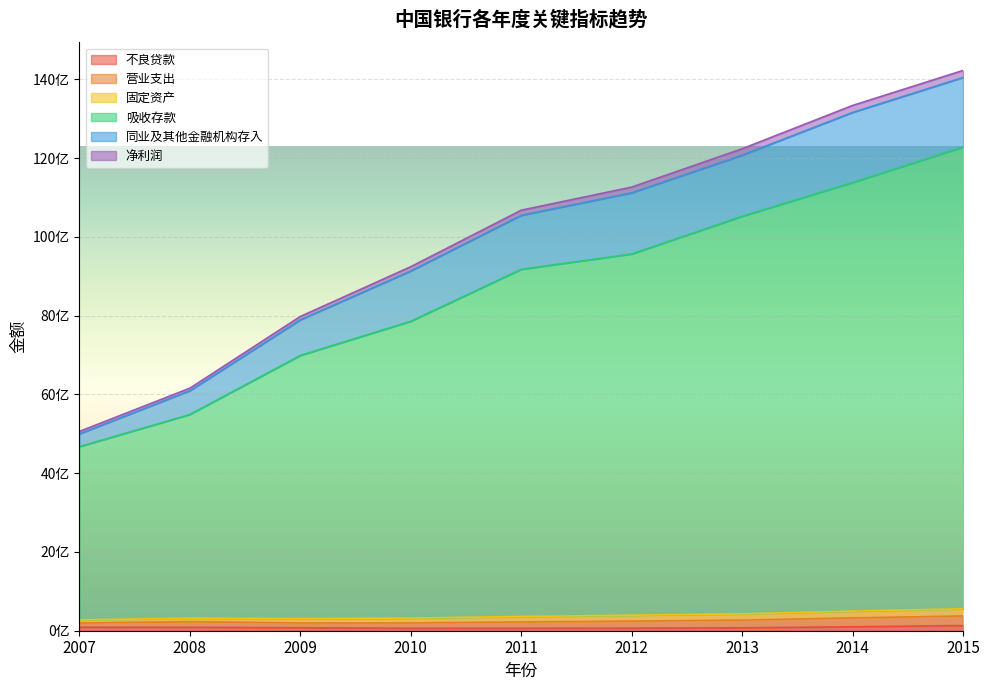

True or false: 同业及其他金融机构存入 has more than 2 interior local peaks.

False